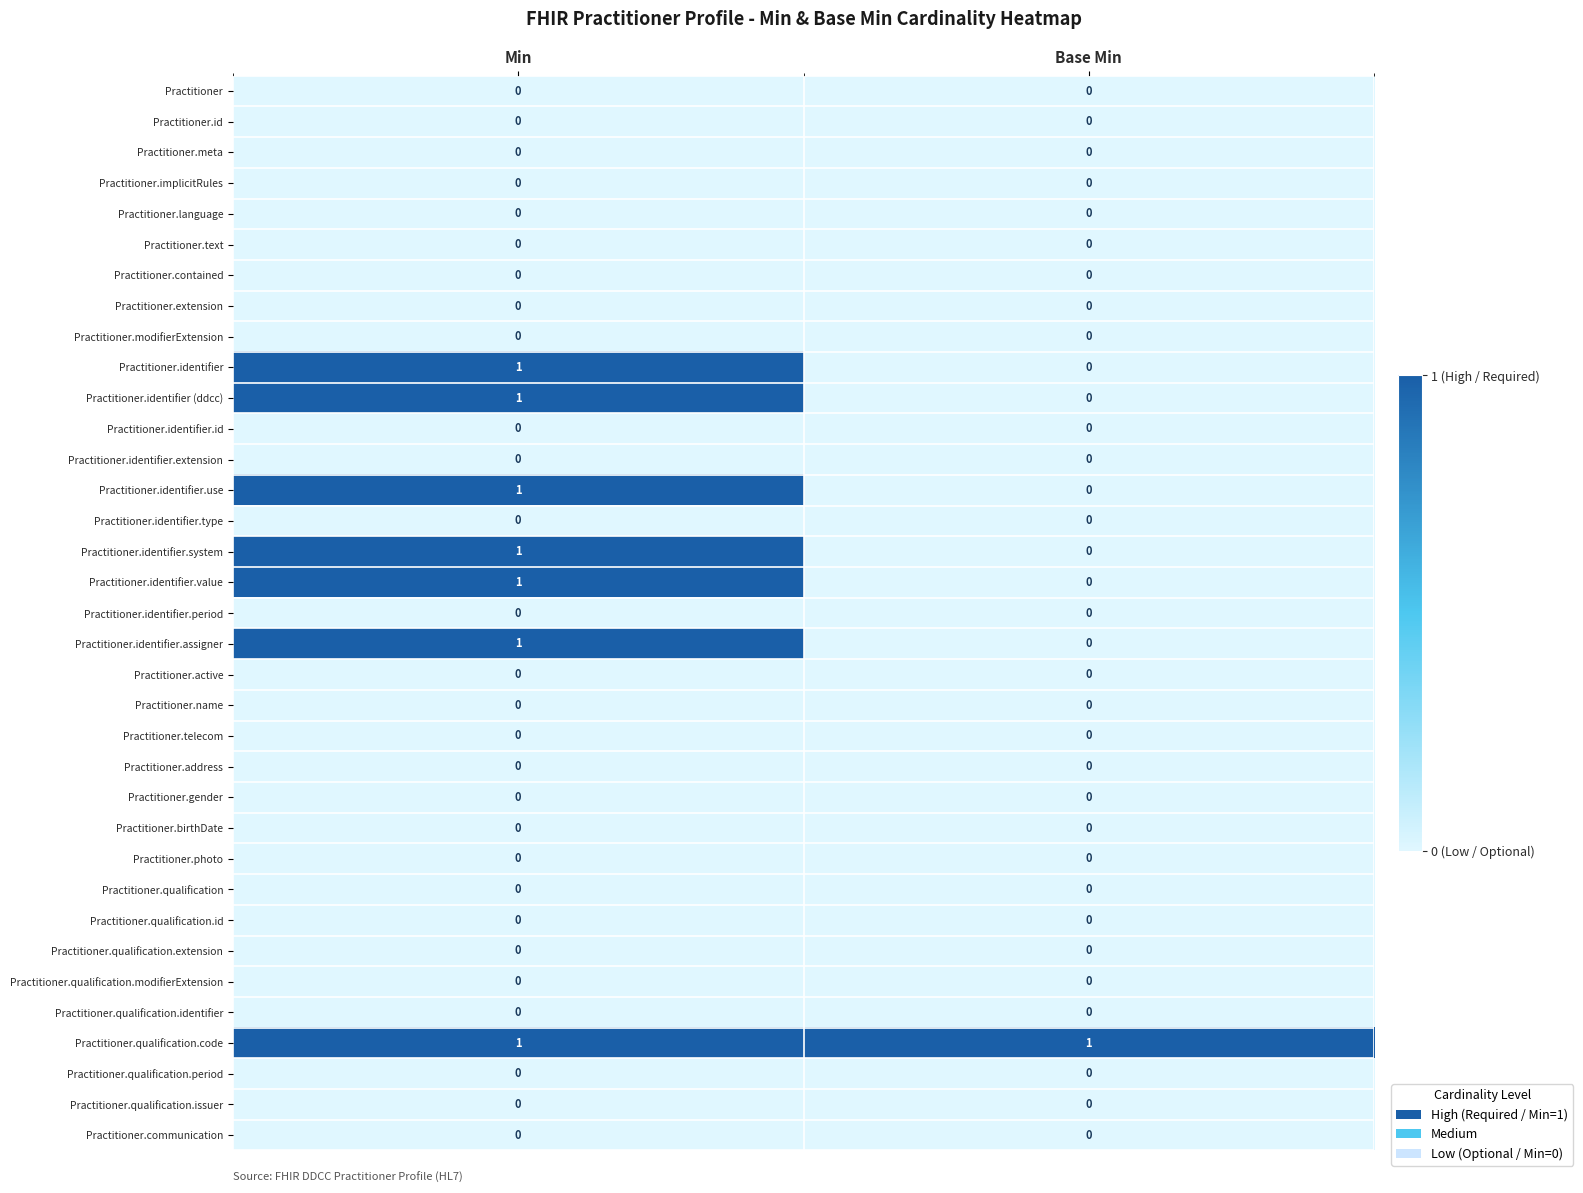

List the labels in order of Practitioner.identifier value, largest first.

Min, Base Min